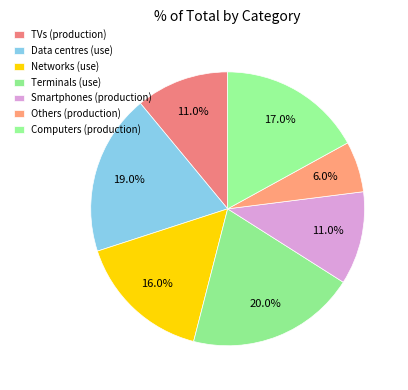

To the nearest percent, what is the average slice percentage?

14%